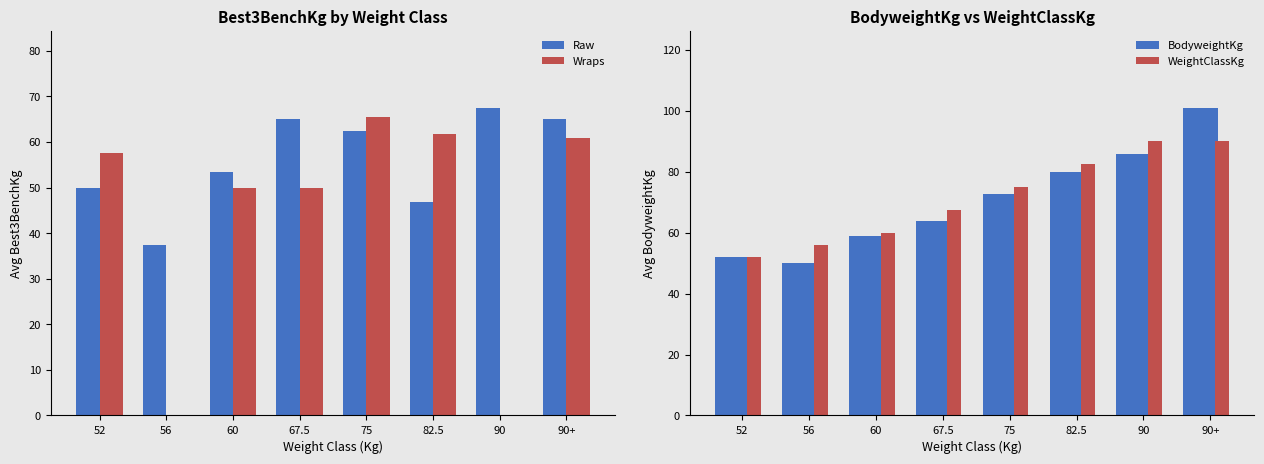

Reading left to right, list all the values displayed in this chart.

Raw: 50.0	37.5	53.3	65.0	62.5	46.9	67.5	65.0
Wraps: 57.5	0.0	50.0	50.0	65.5	61.7	0.0	60.8
BodyweightKg: 52.0	50.0	58.8	63.8	72.6	80.0	85.8	101.0
WeightClassKg: 52.0	56.0	60.0	67.5	75.0	82.5	90.0	90.0